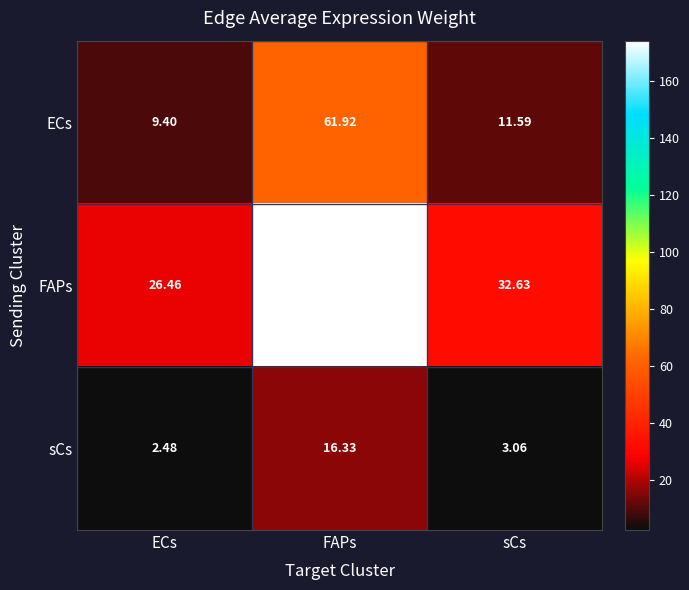

Which series has the largest range (max minus min)?

FAPs